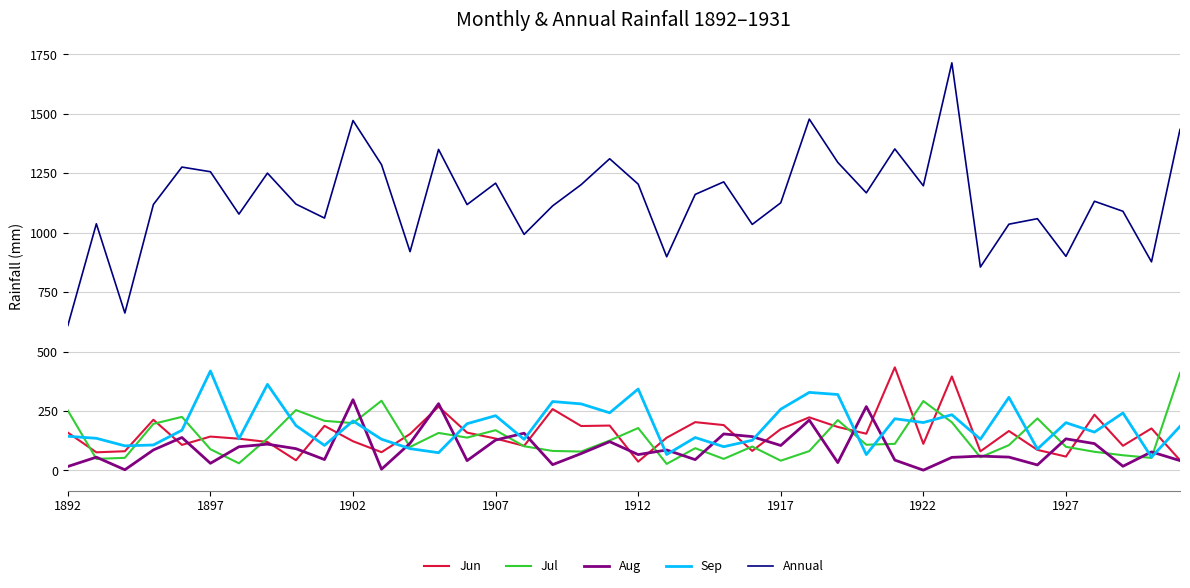

True or false: Jun and Annual intersect in this chart.

False